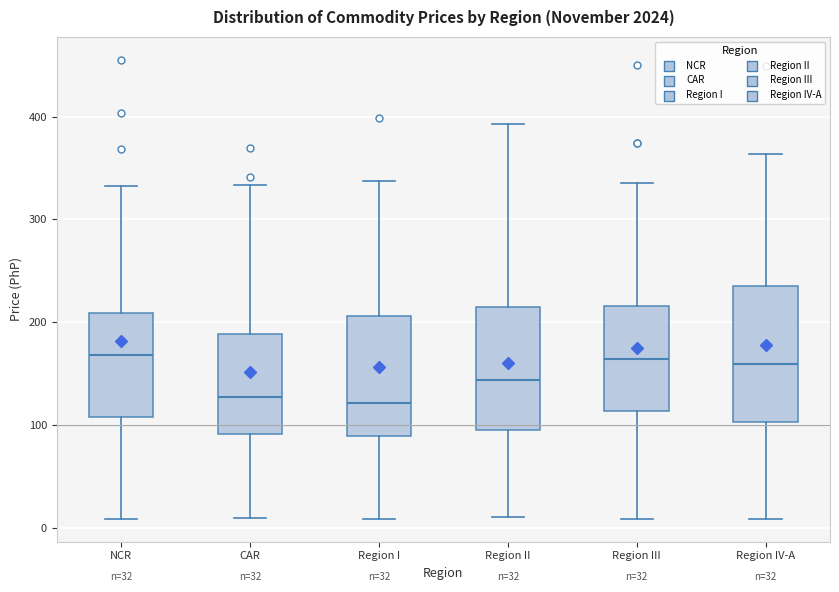

Comparing the boxes themselves (not the whiskers), which one is the tallest?

Region IV-A